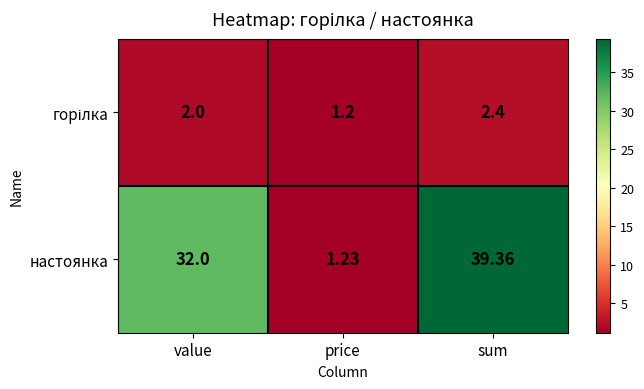

Between value and price, which series saw the biggest shift?

настоянка